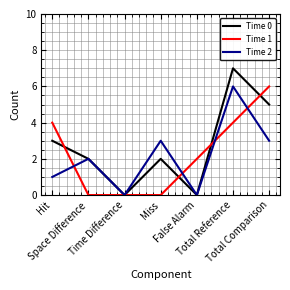

Which series has the largest total across all categories?

Time 0